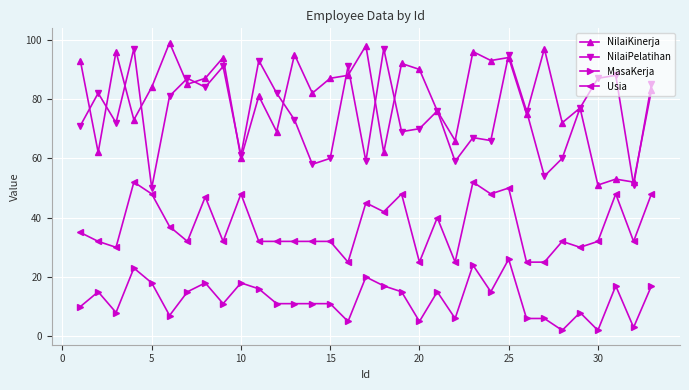

Which series has the largest total across all categories?

NilaiKinerja